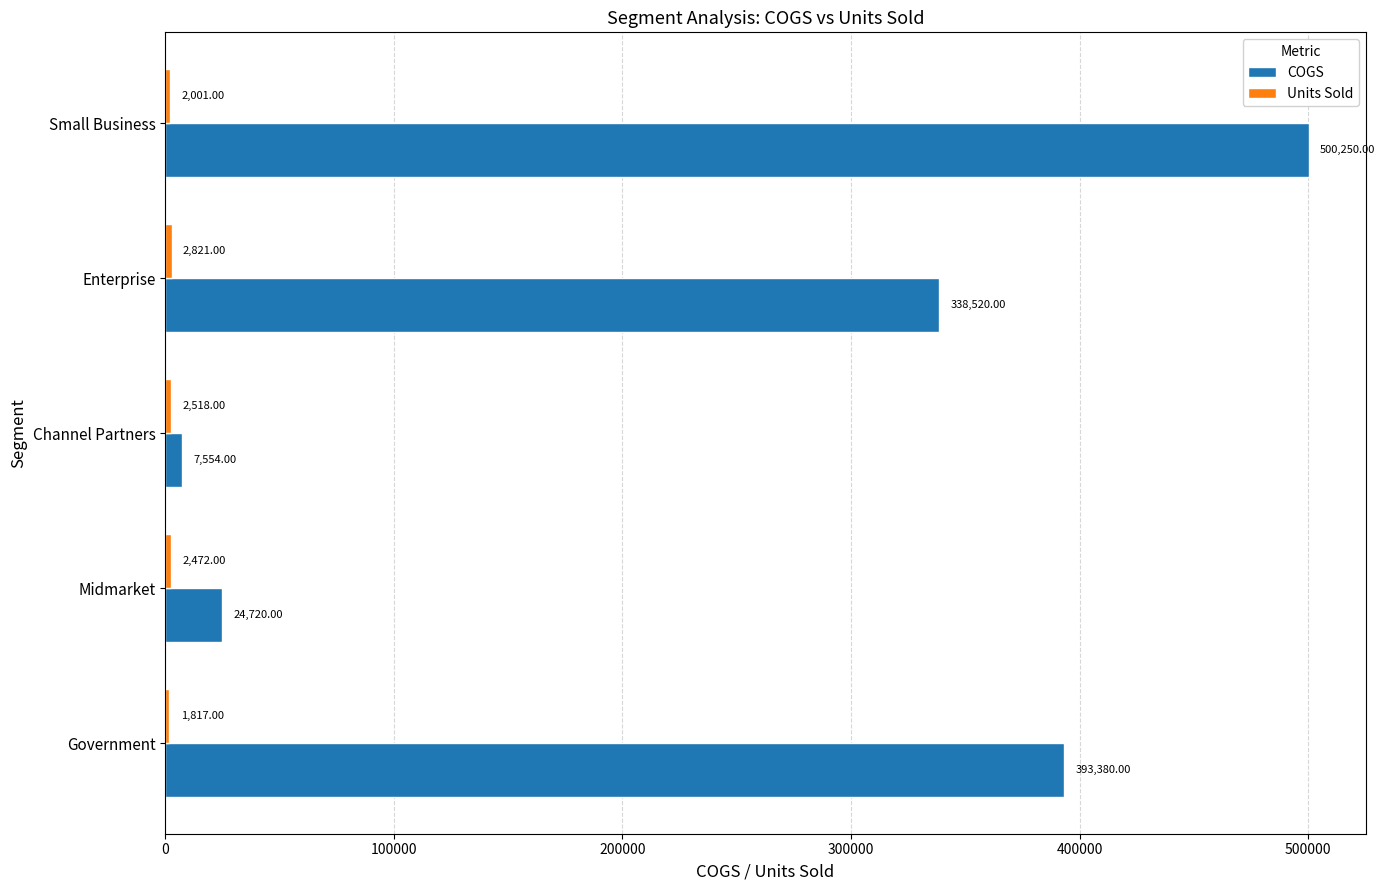

What is the total value across all series at Midmarket?

27192